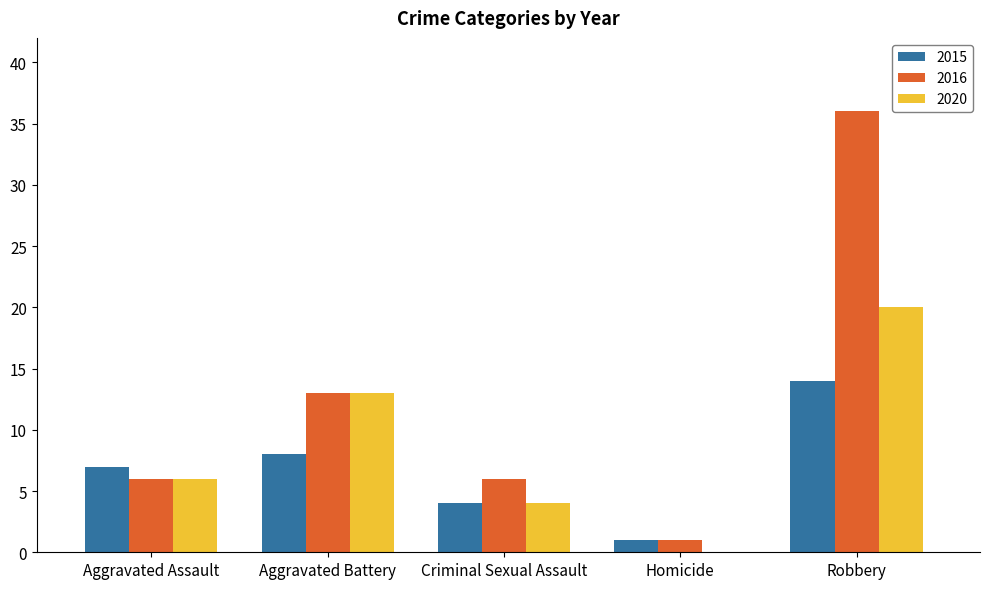

True or false: 2016 has a value of 13 at Aggravated Battery.

True